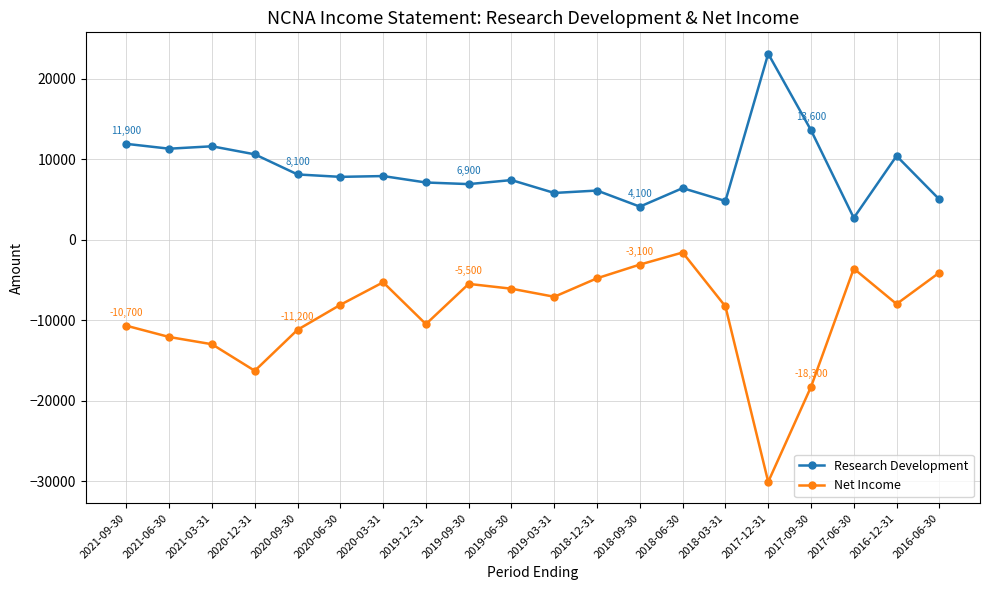

List the series in order of their peak value, highest first.

Research Development, Net Income